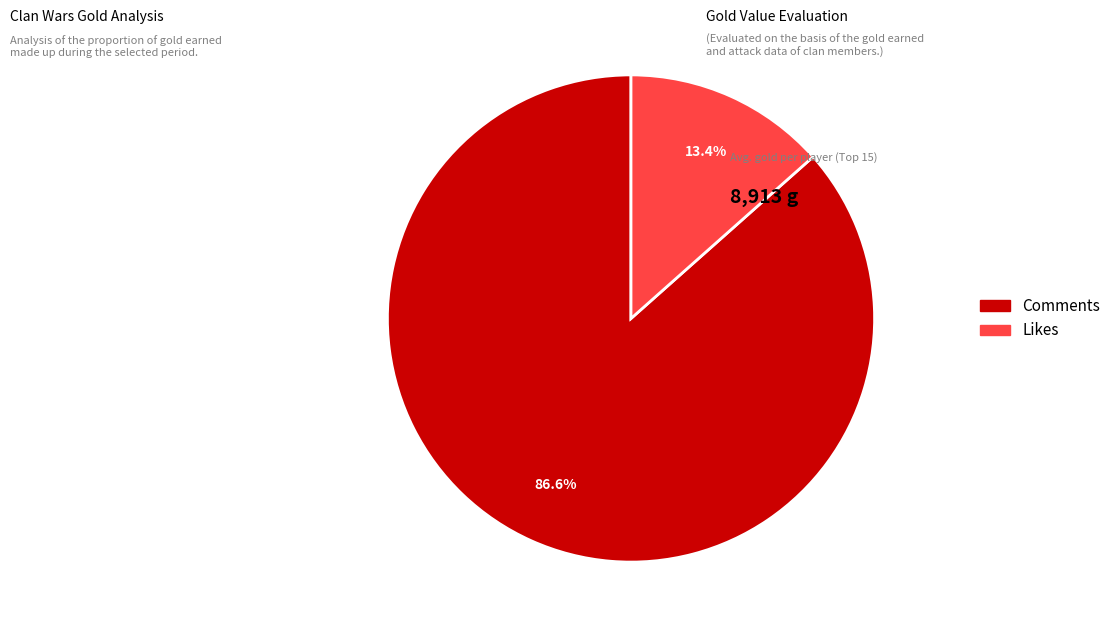

Is there any slice that represents more than half of the pie?

Yes